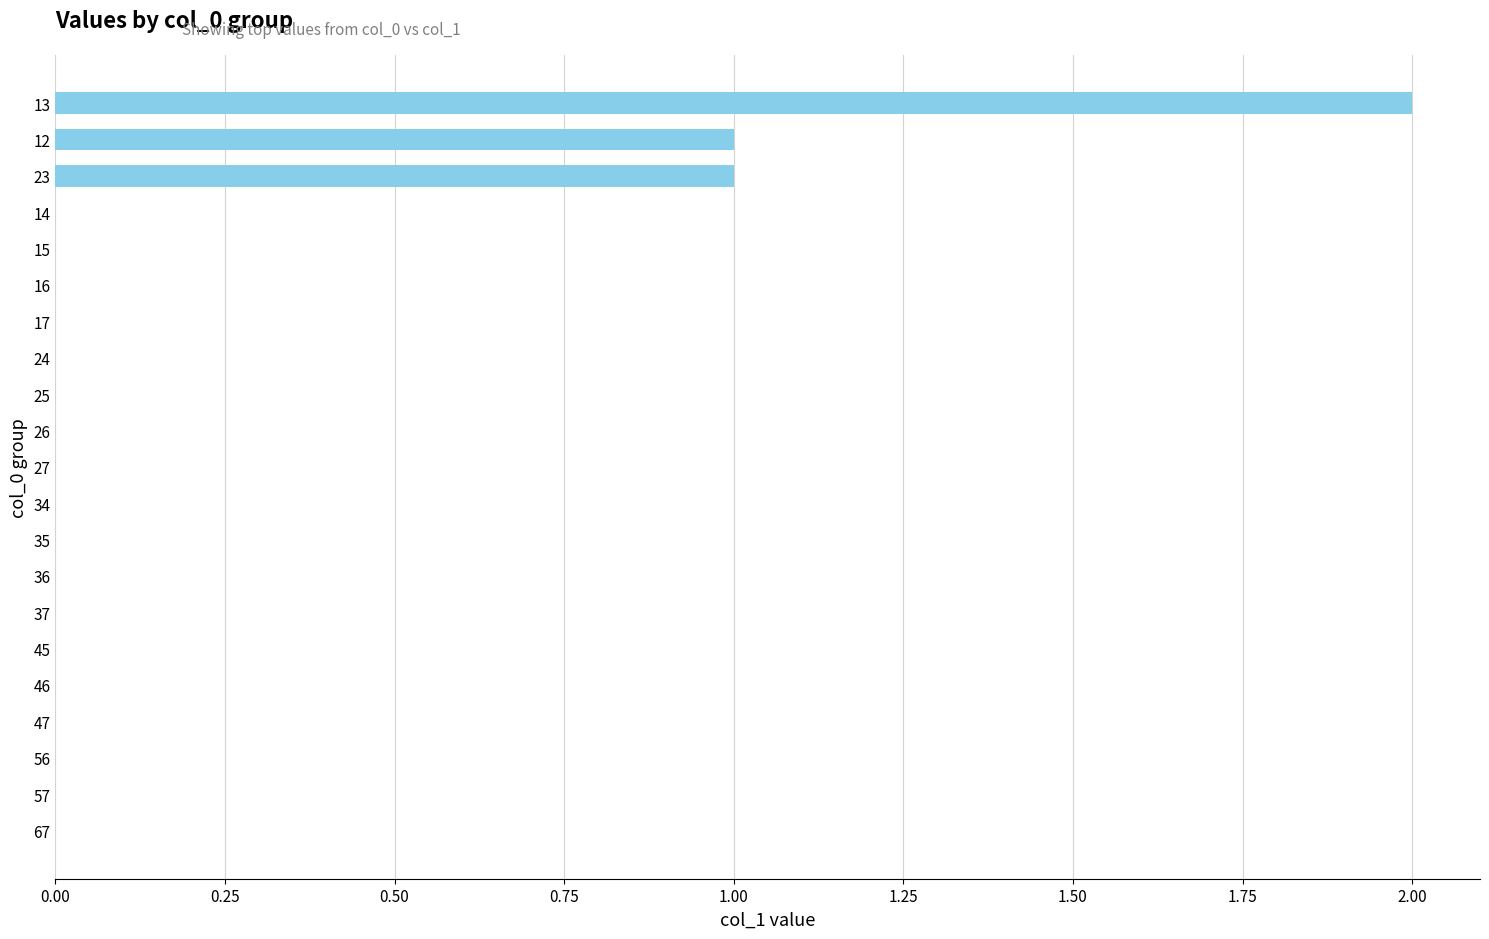

The chart shows a value of 0 at 17. True or false?

True